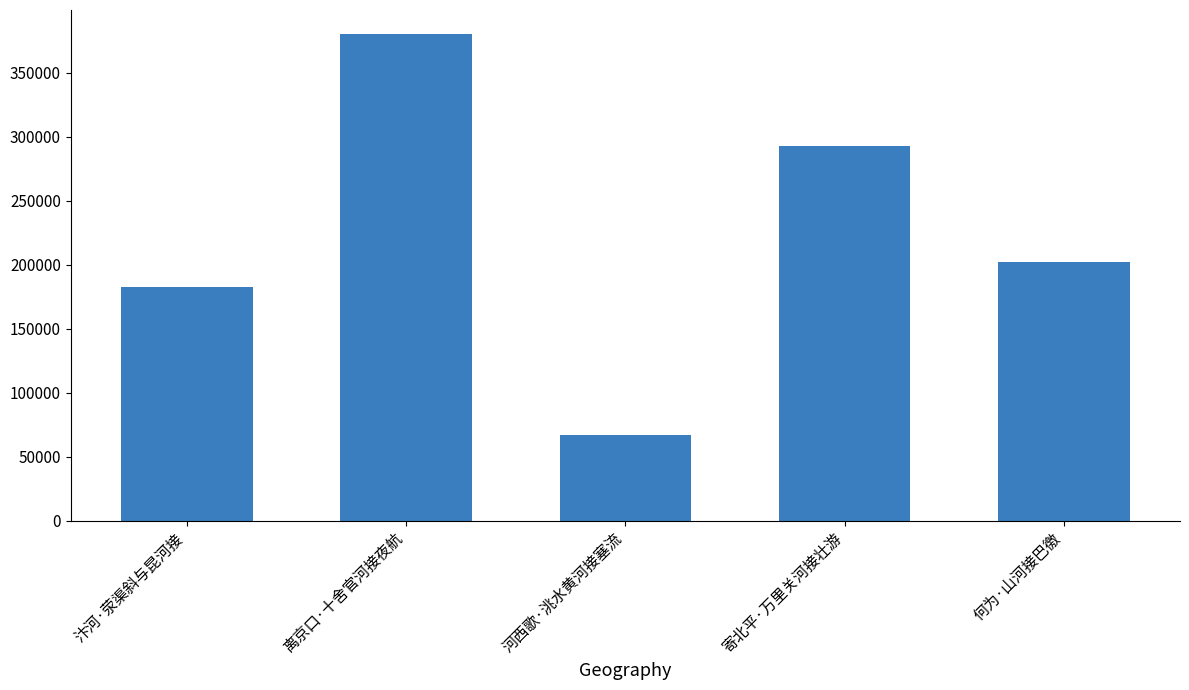

How many values are below 202233?

2